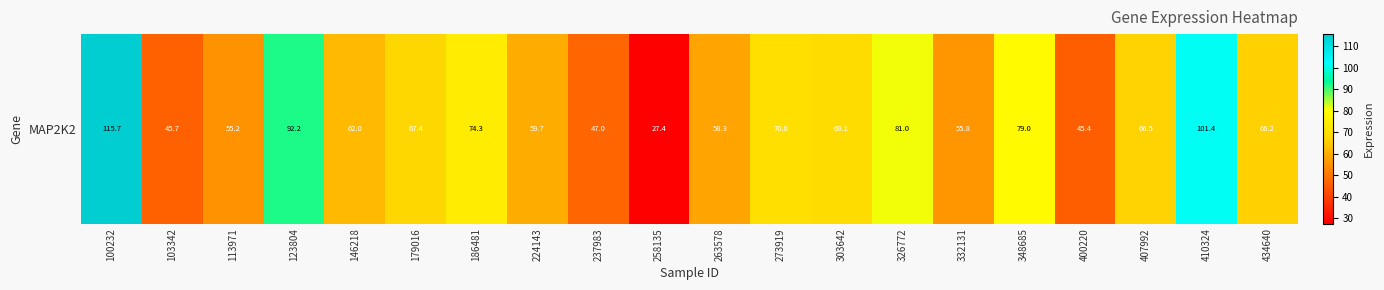

List the labels in order of value, smallest first.

258135, 400220, 103342, 237983, 113971, 332131, 263578, 224143, 146218, 434640, 407992, 179016, 303642, 273919, 186481, 348685, 326772, 123804, 410324, 100232